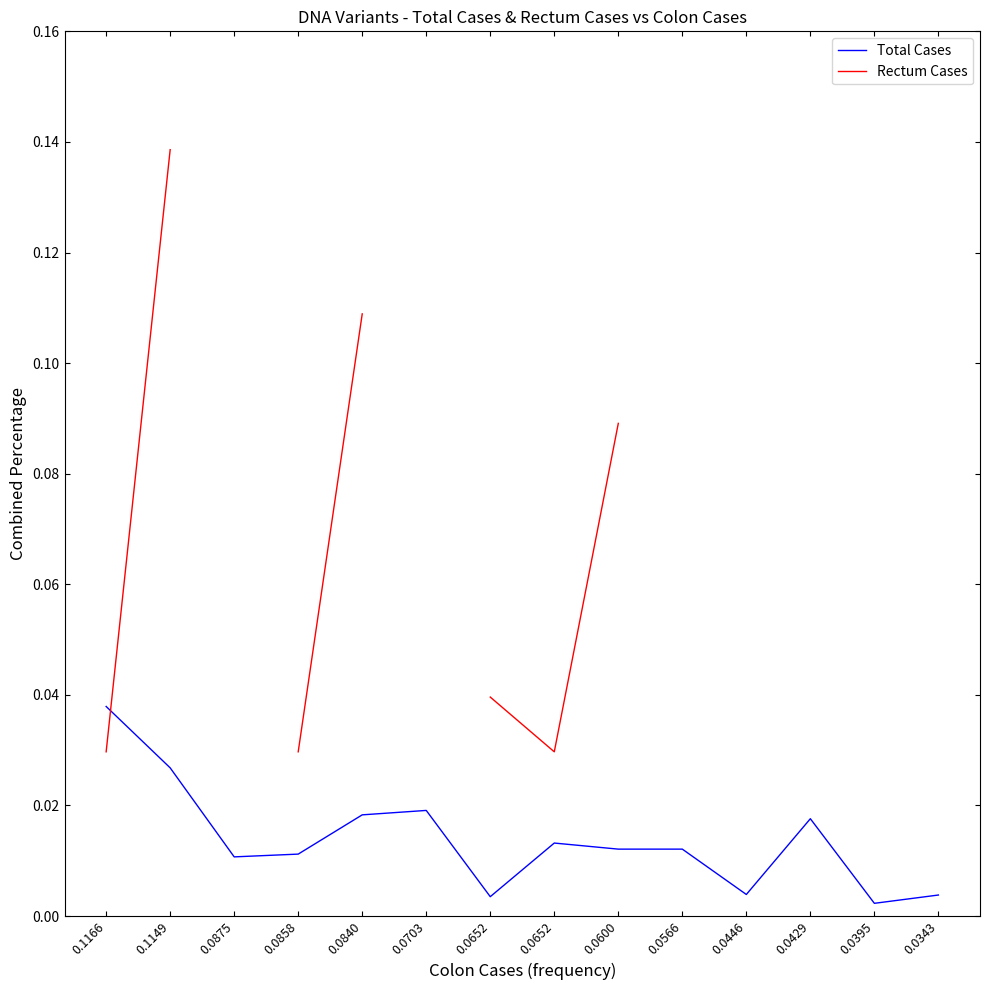

At which category does Rectum Cases reach its first local valley?

0.0652